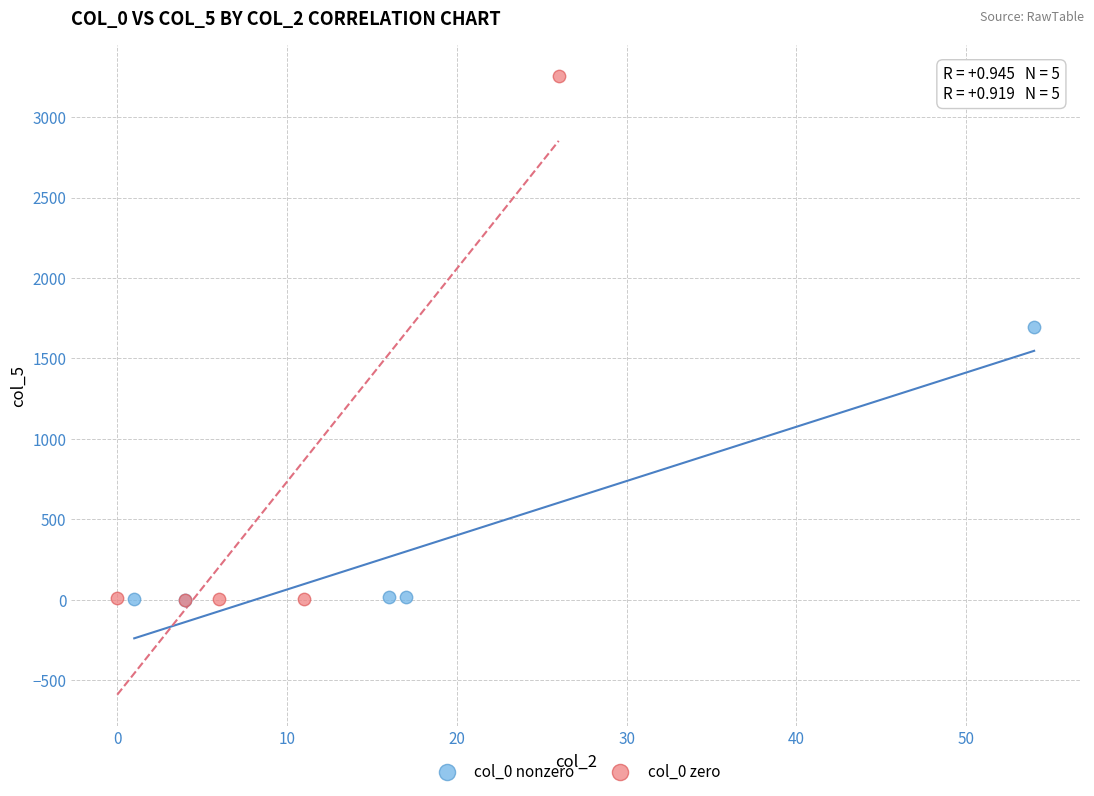

Which series contains the highest Y value?

col_0 zero